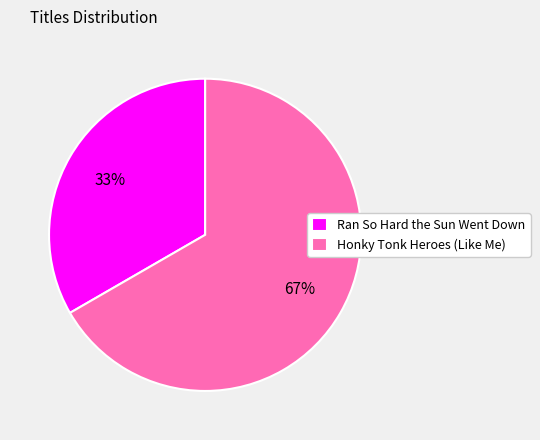

Which category has the biggest portion of the pie?

Honky Tonk Heroes (Like Me)